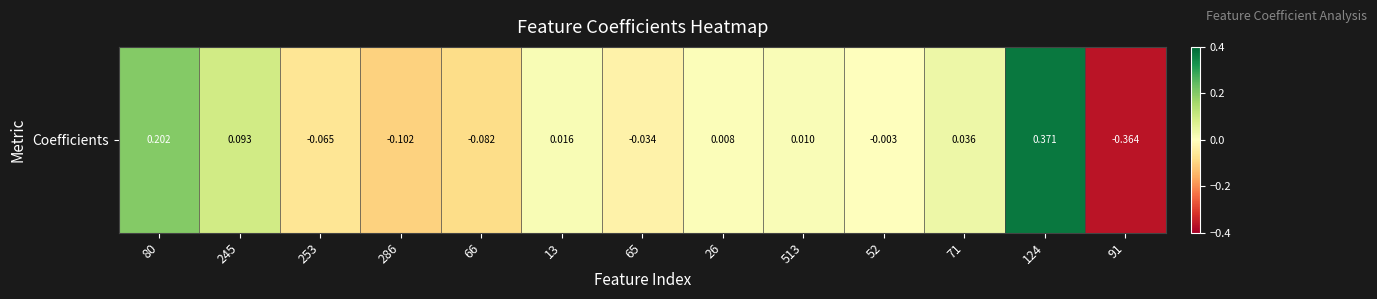

Between 26 and 71, which is larger?

71